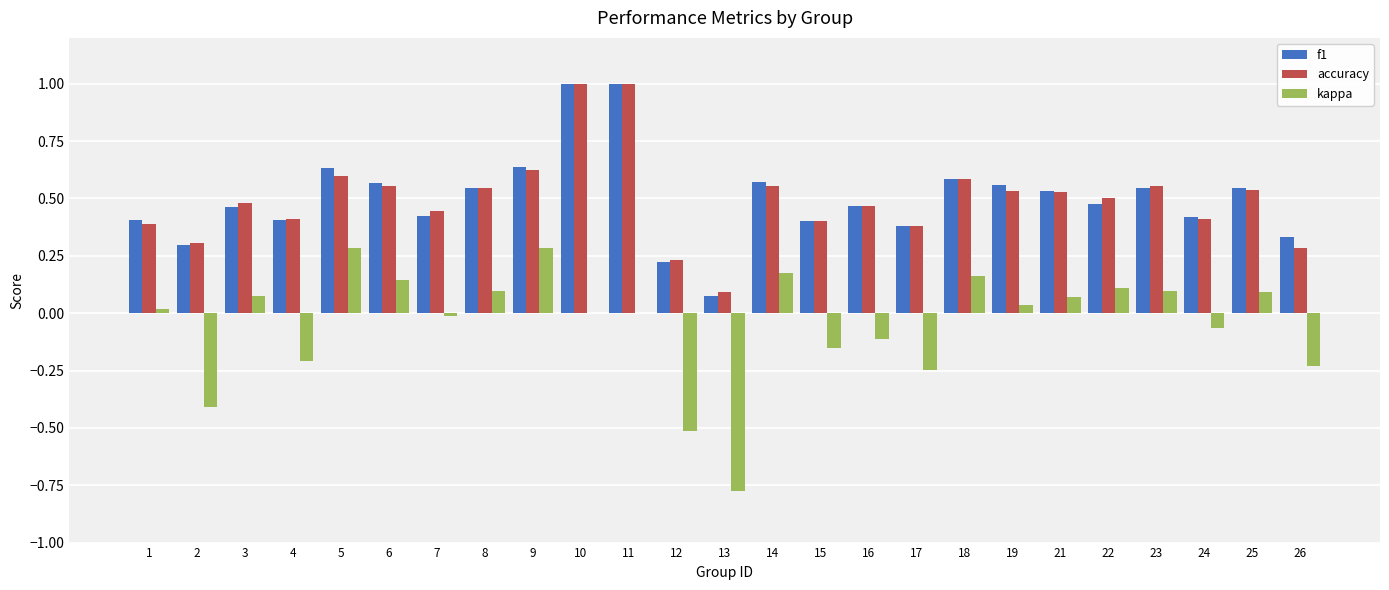

What is the sum of all kappa values?

-1.1